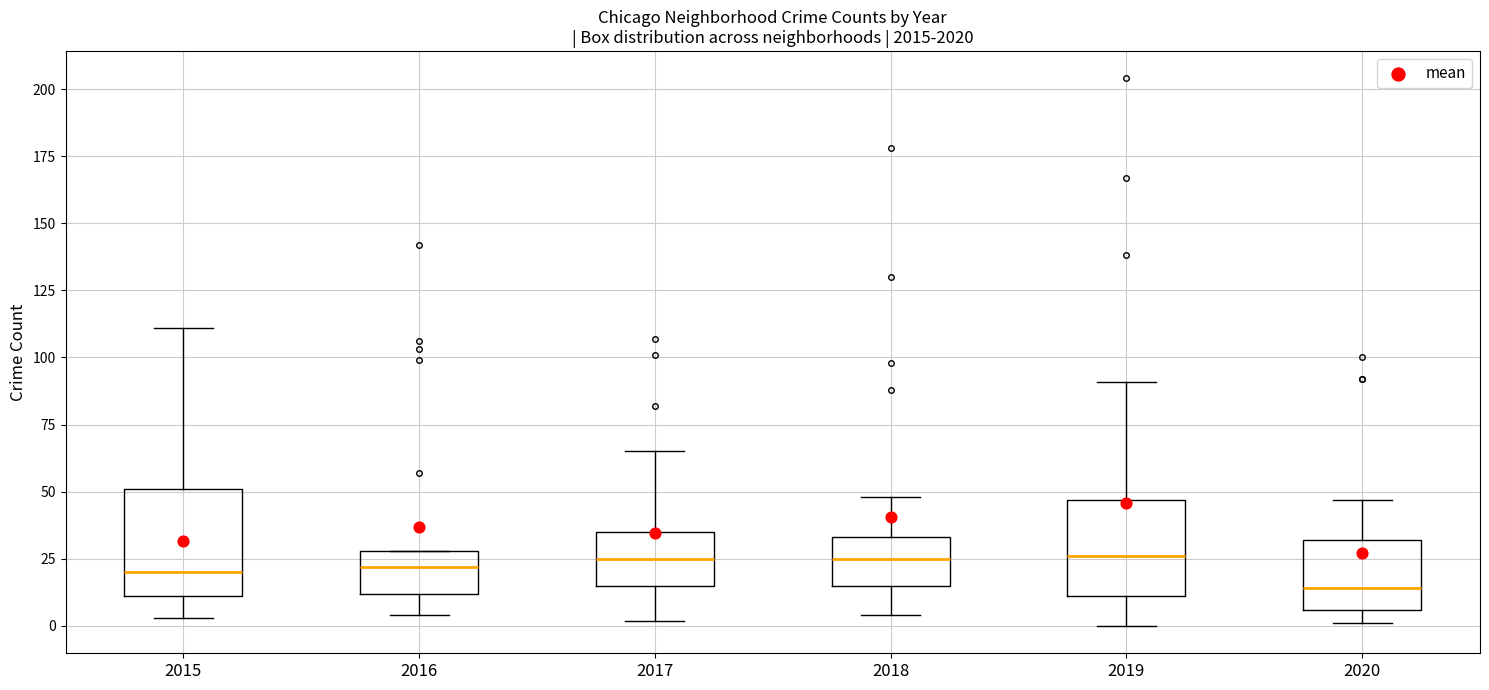

Where is the lower edge of the box at x = 2016 on the y-axis? The values are not printed on the chart, so give them approximately, as read against the axis.

10